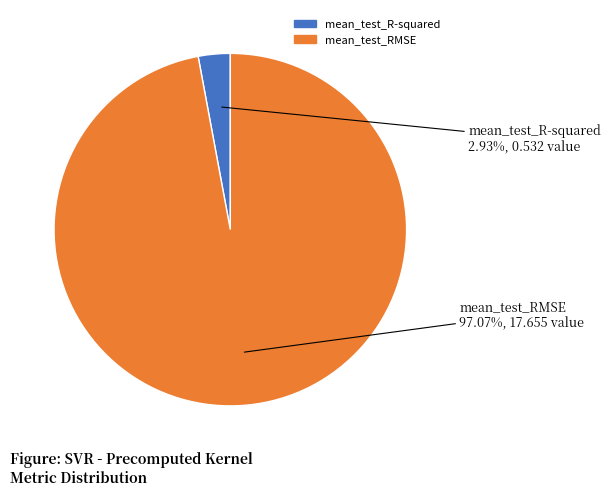

Which slice is the smallest?

mean_test_R-squared